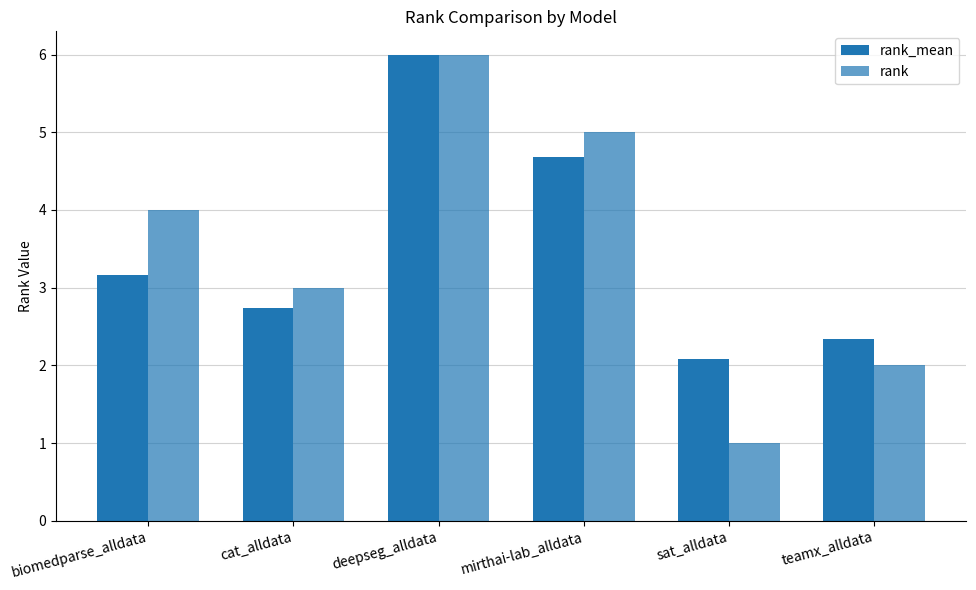

Reading right to left, transcribe all the data shown in this chart.

rank_mean: 2.3	2.1	4.7	6.0	2.7	3.2
rank: 2.0	1.0	5.0	6.0	3.0	4.0